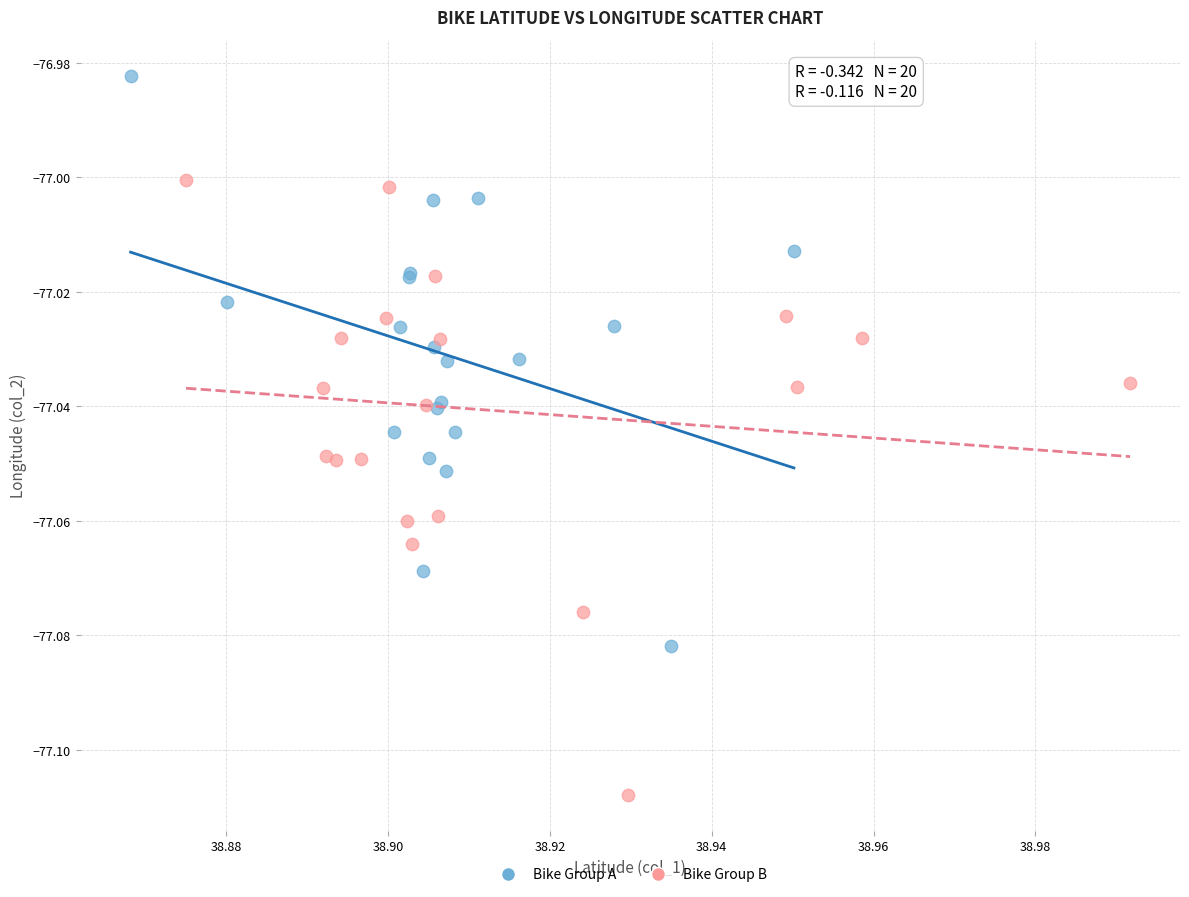

Which series reaches the maximum Y coordinate?

Bike Group A